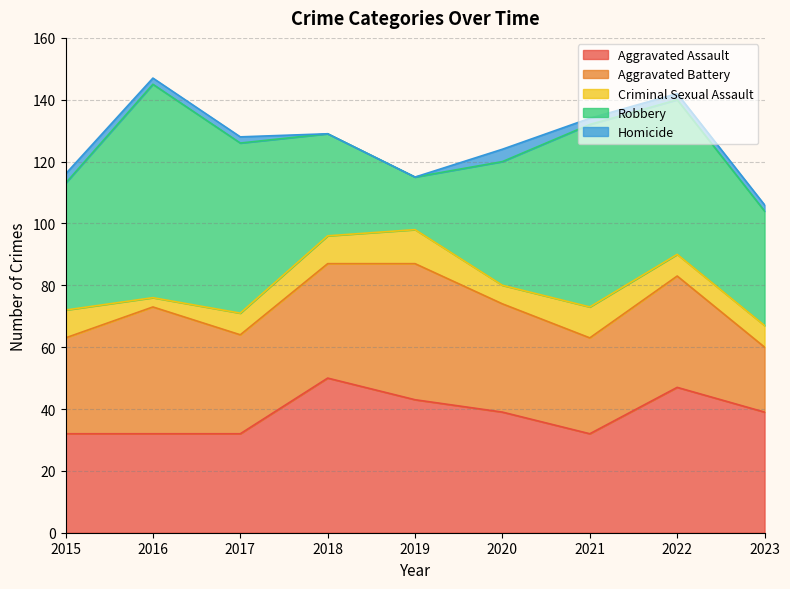

True or false: Homicide and Aggravated Assault intersect in this chart.

False